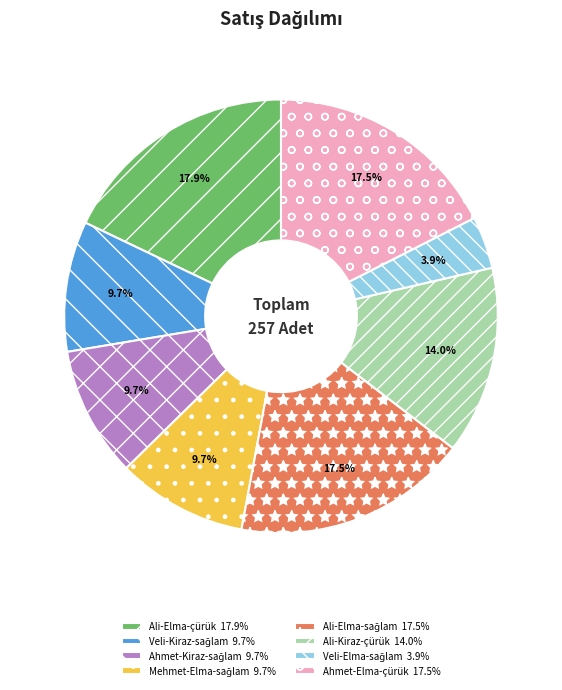

What portion of the pie excludes Ali-Elma-çürük 17.9%?

82.1%